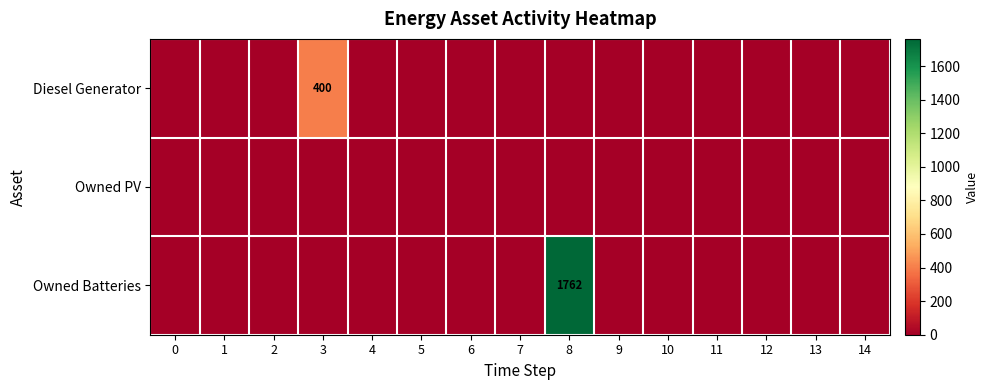

What is the sum of all Diesel Generator values?

400